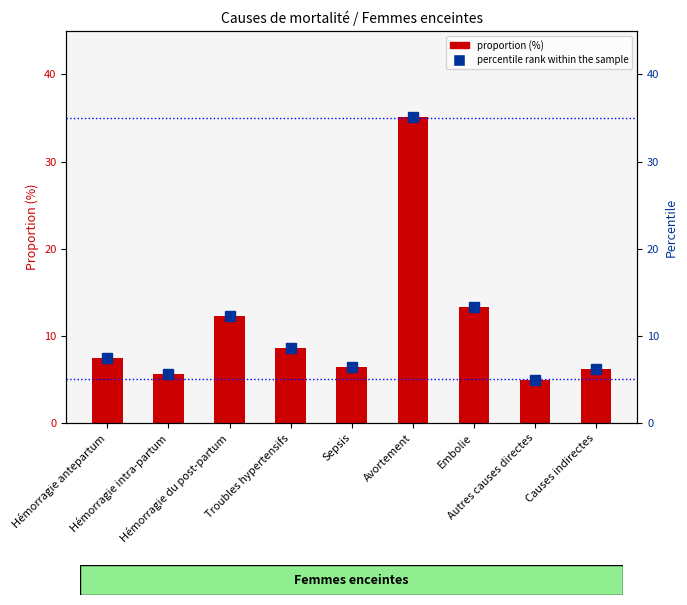

True or false: the data shows 5.0 at Embolie.

False